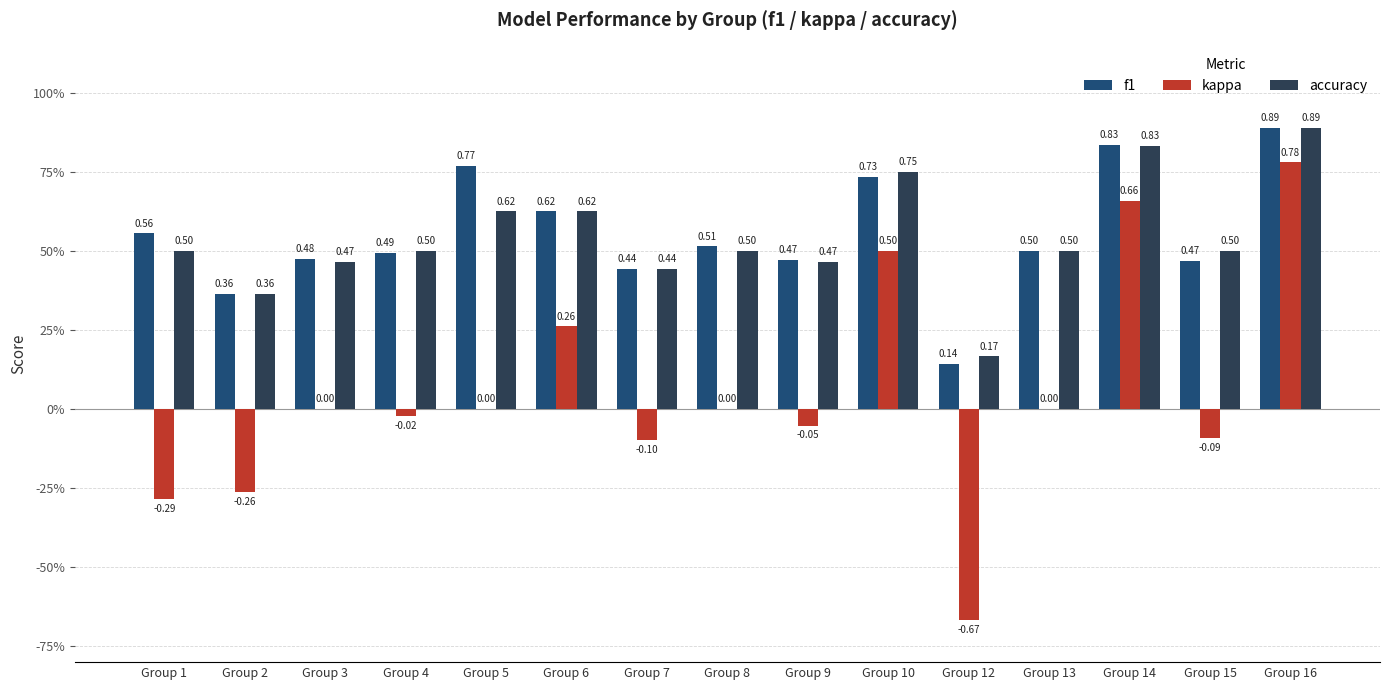

What is the approximate value of f1 at Group 6?

0.6